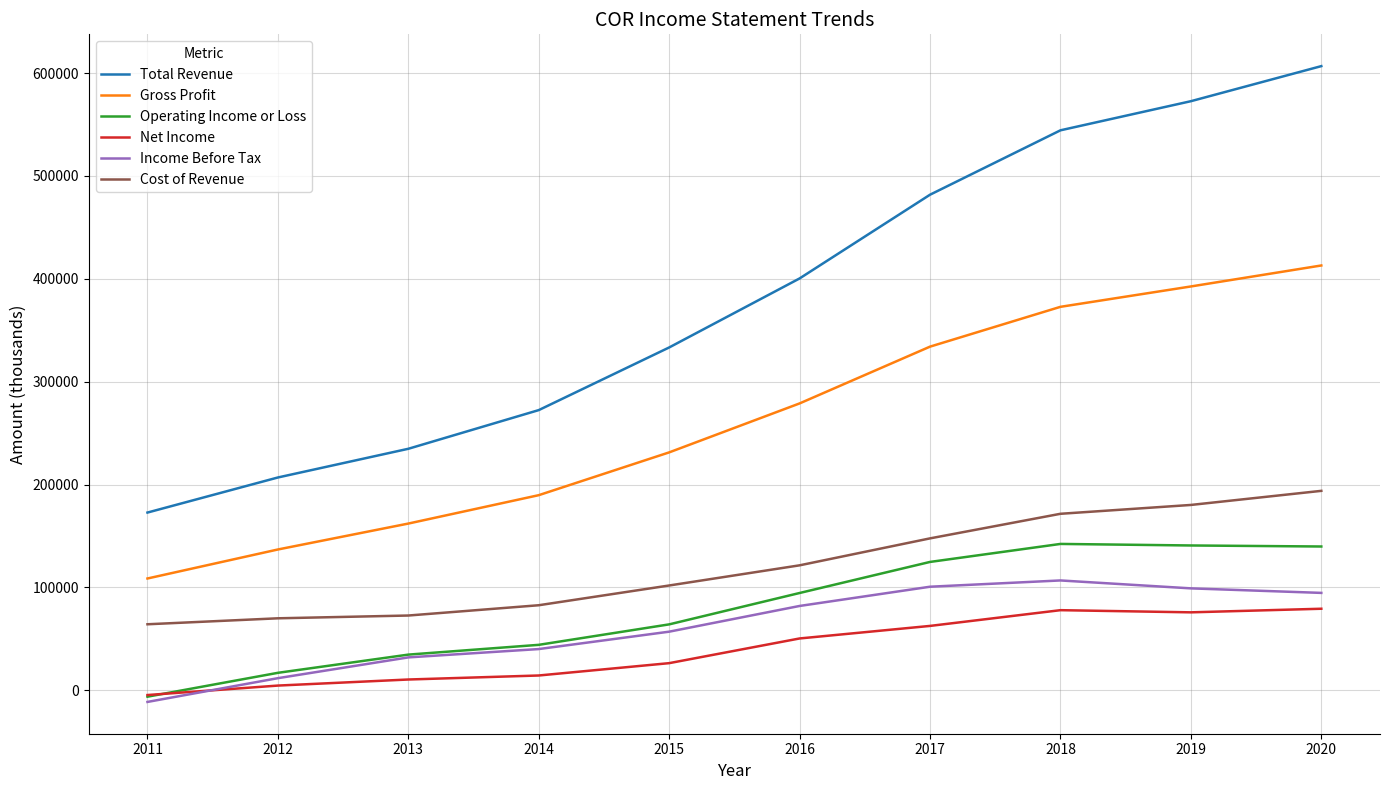

Between 2017 and 2019, which series saw the biggest shift?

Total Revenue